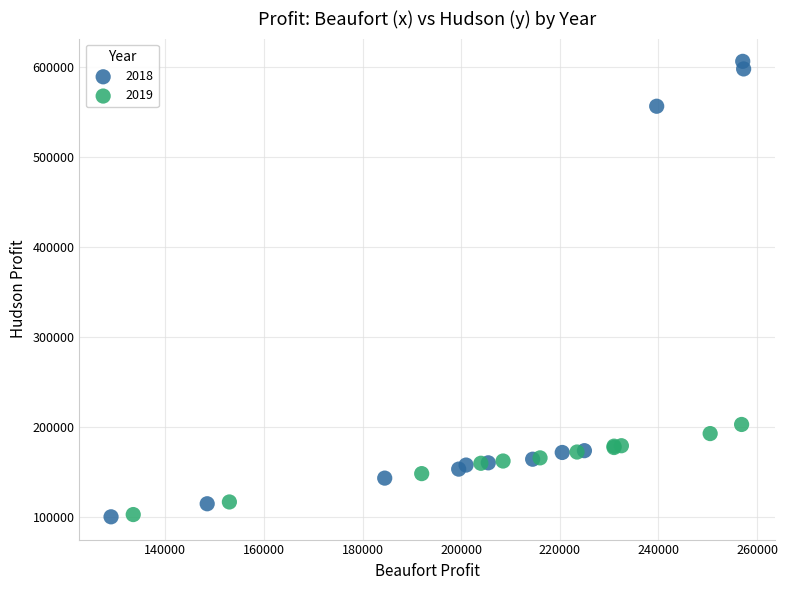

Which series has the widest spread of Y values?

2018